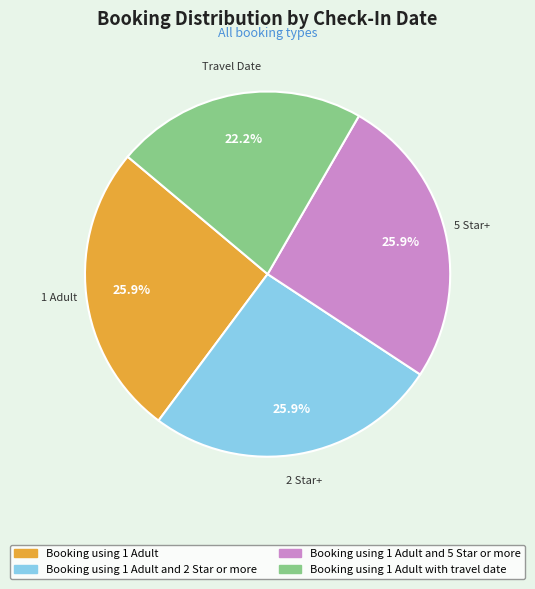

Is there any slice that represents more than half of the pie?

No